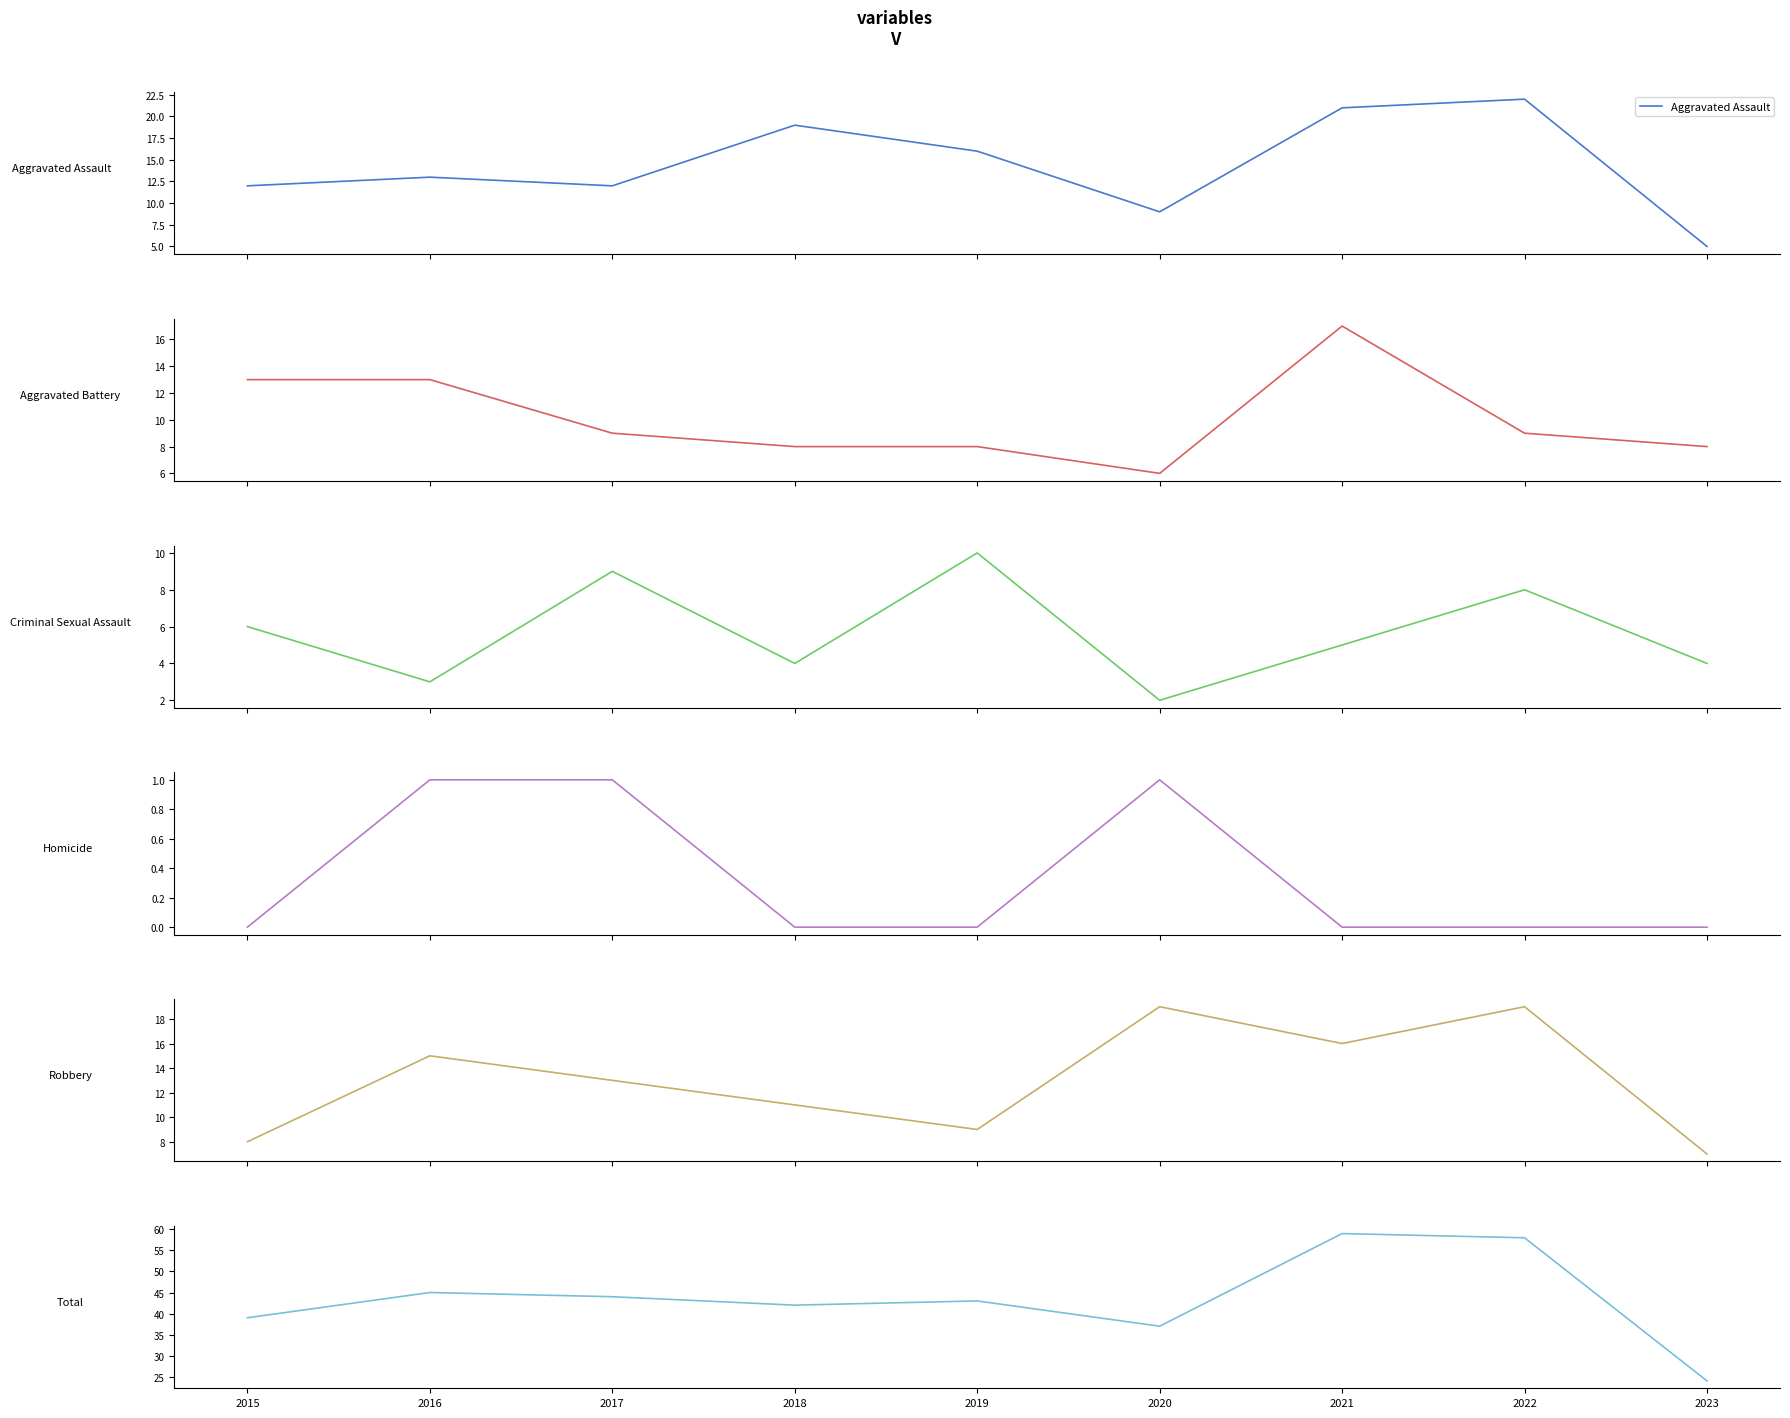

Reading left to right, what are all the values shown in this chart?

Aggravated Assault: 2015=12	2016=13	2017=12	2018=19	2019=16	2020=9	2021=21	2022=22	2023=5
Aggravated Battery: 2015=13	2016=13	2017=9	2018=8	2019=8	2020=6	2021=17	2022=9	2023=8
Criminal Sexual Assault: 2015=6	2016=3	2017=9	2018=4	2019=10	2020=2	2021=5	2022=8	2023=4
Homicide: 2015=0	2016=1	2017=1	2018=0	2019=0	2020=1	2021=0	2022=0	2023=0
Robbery: 2015=8	2016=15	2017=13	2018=11	2019=9	2020=19	2021=16	2022=19	2023=7
Total: 2015=39	2016=45	2017=44	2018=42	2019=43	2020=37	2021=59	2022=58	2023=24